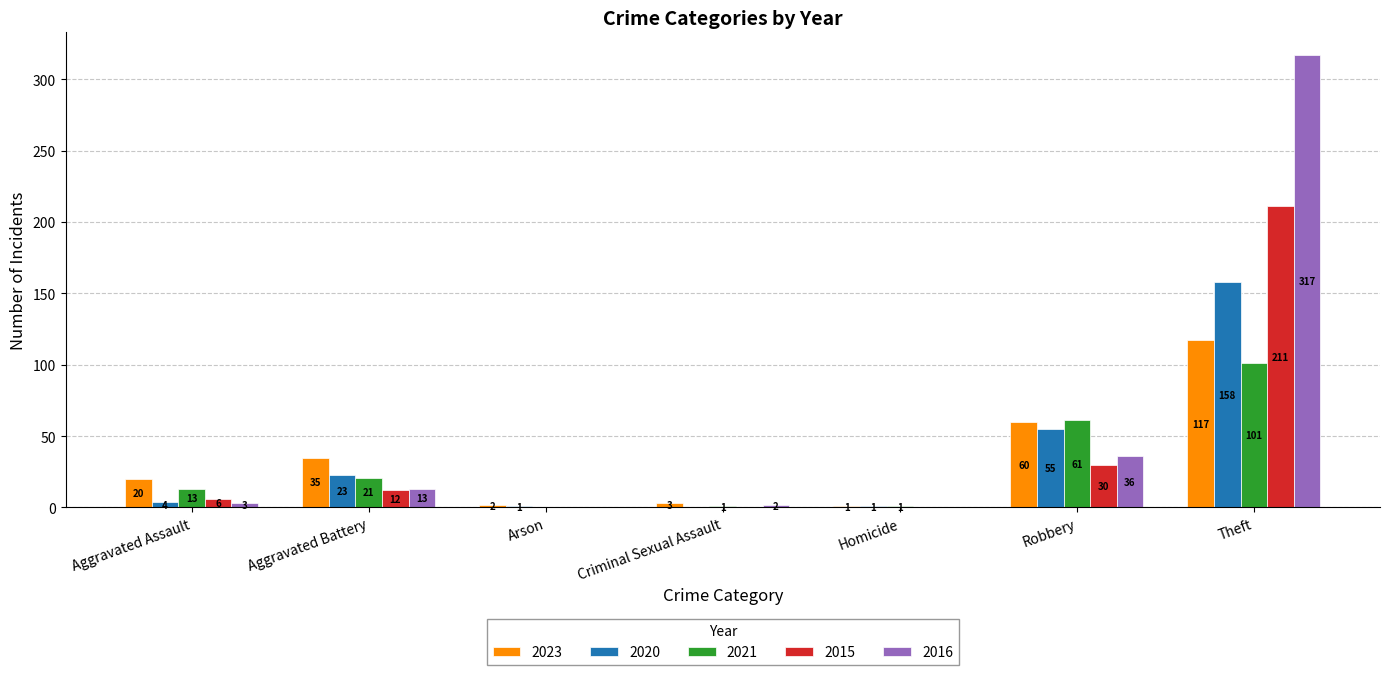

The value of 2021 at Aggravated Assault is 13. True or false?

True